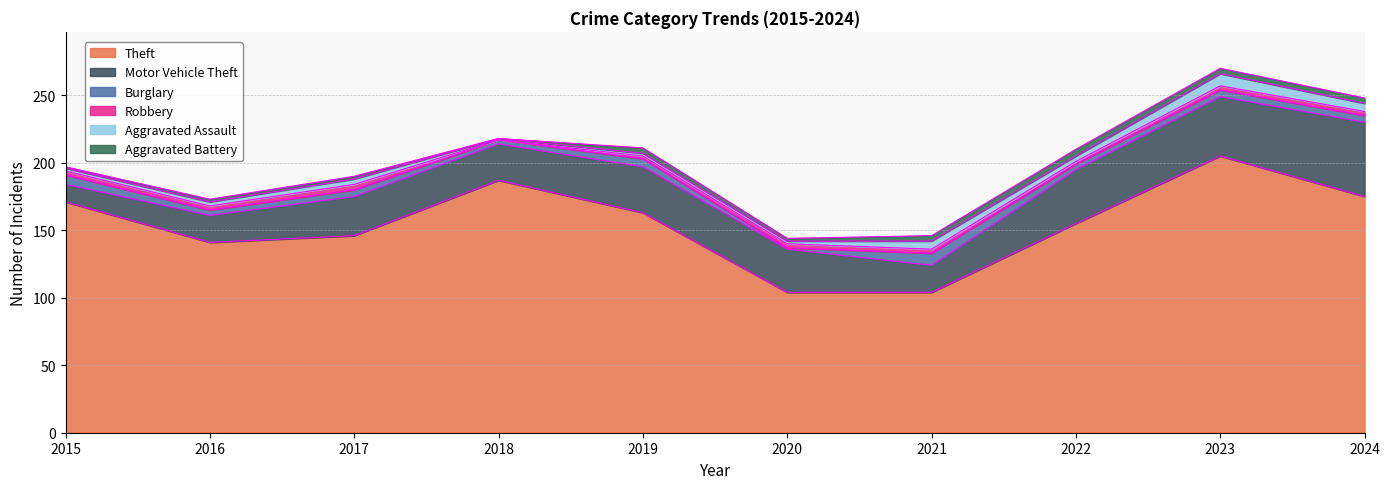

Where does the Burglary series first go above 5?

2015